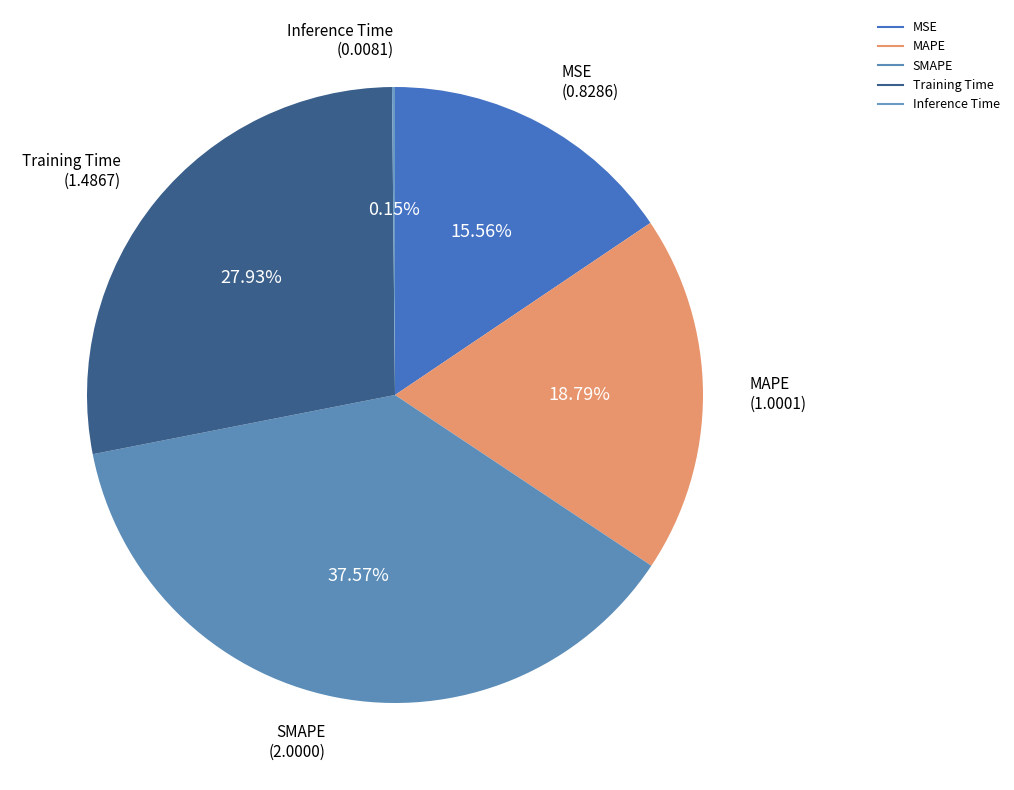

What is the largest slice in the pie chart?

SMAPE